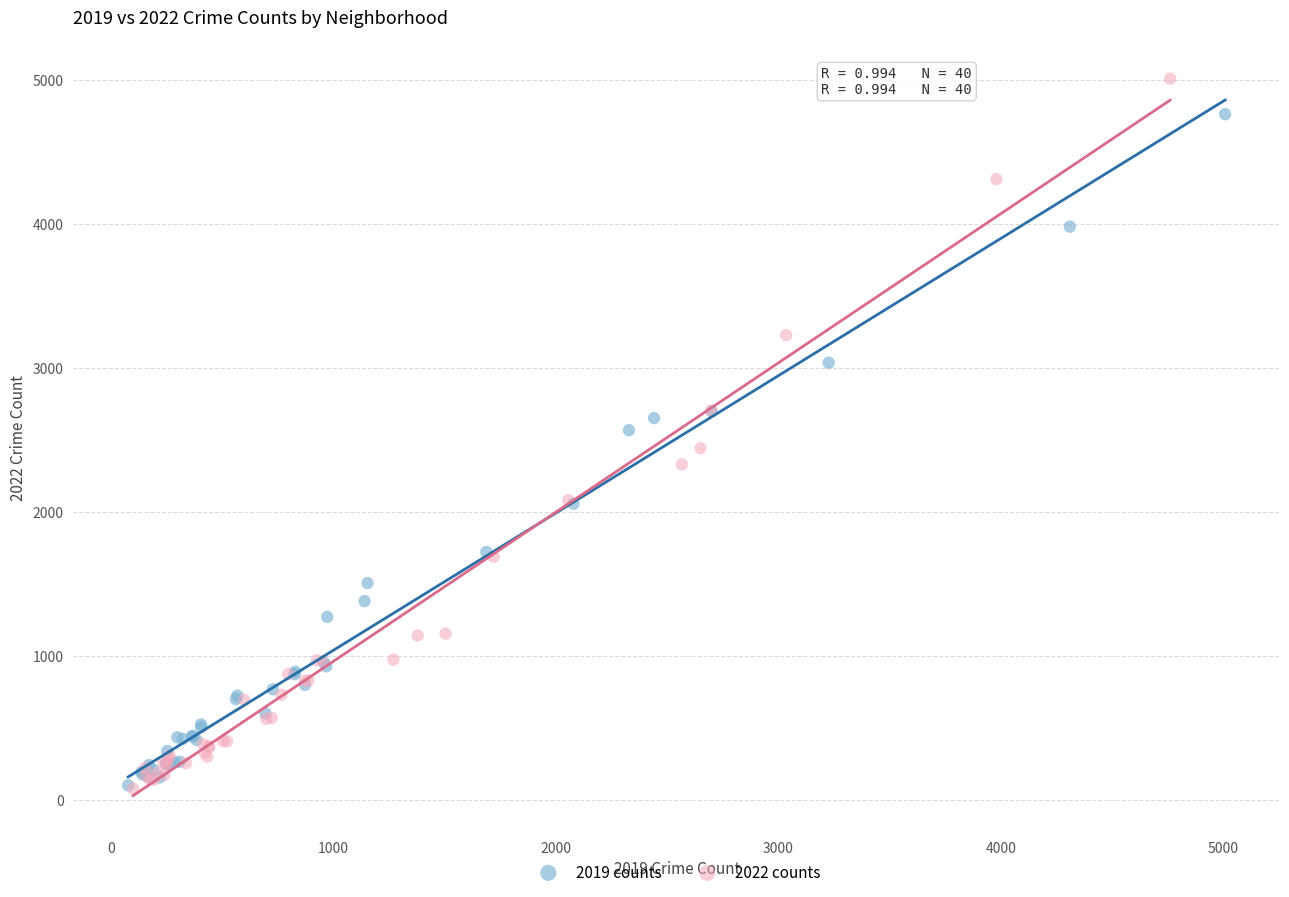

Which series has the largest Y range (max minus min)?

2022 counts